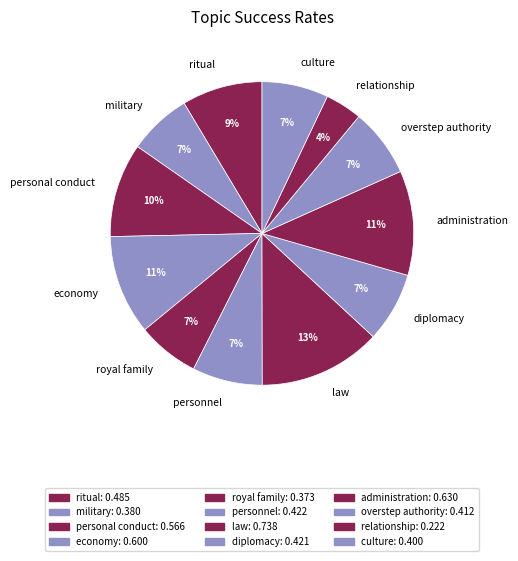

True or false: economy accounts for 11% of the total.

True